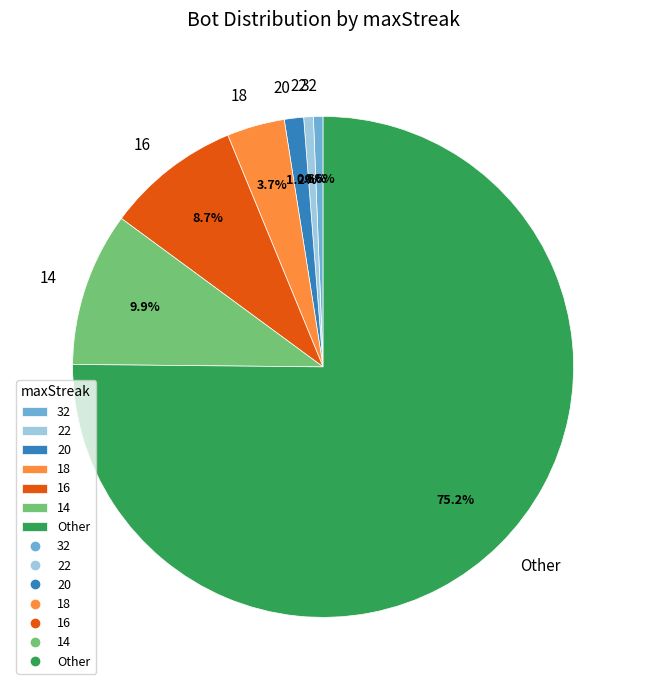

Between 32 and 18, which is larger?

18